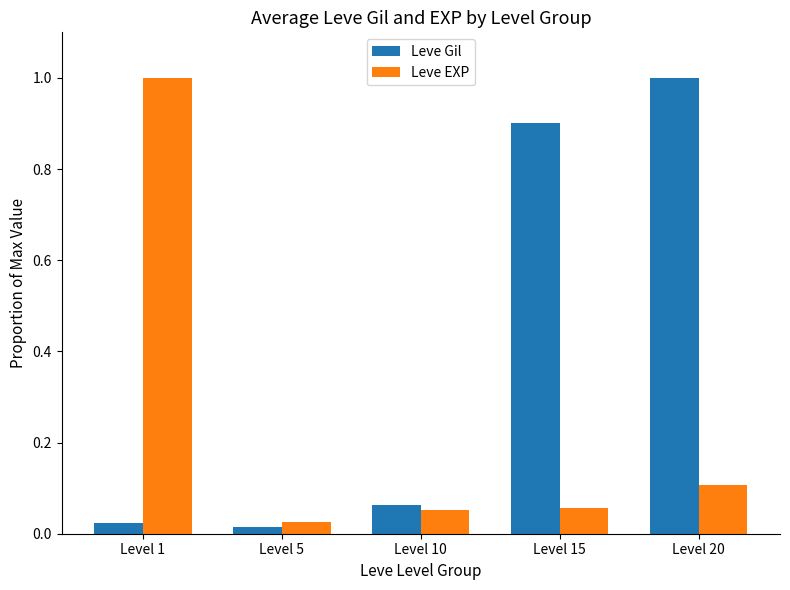

The Leve Gil series shows 0.1 at Level 10. True or false?

True